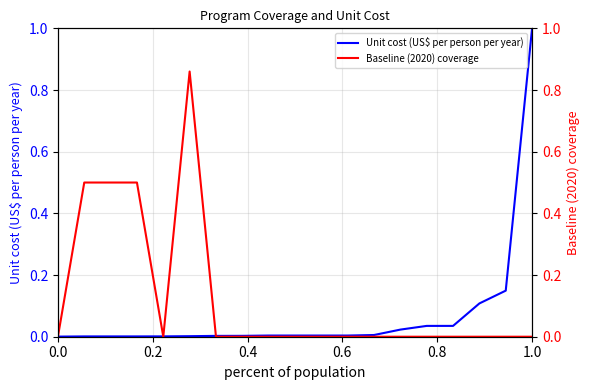

In Baseline (2020) coverage, how many points are lower than both neighbors (excluding endpoints)?

1